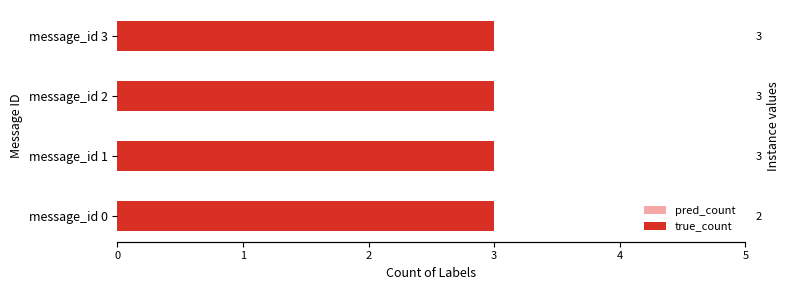

How many data points in pred_count are less than 3?

1